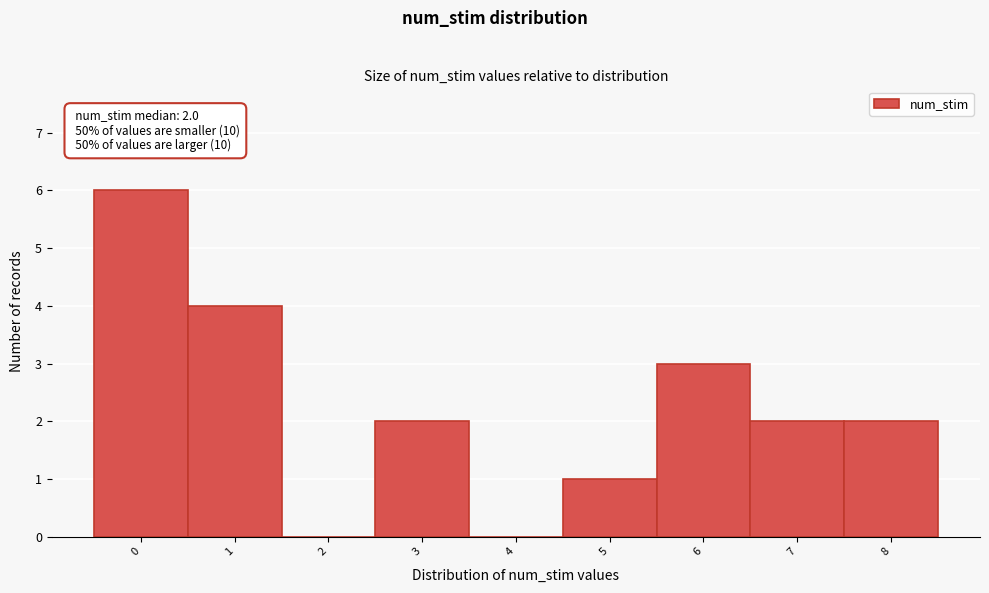

Over which range of the x-axis is the bar tallest?

-0.5 to 0.5